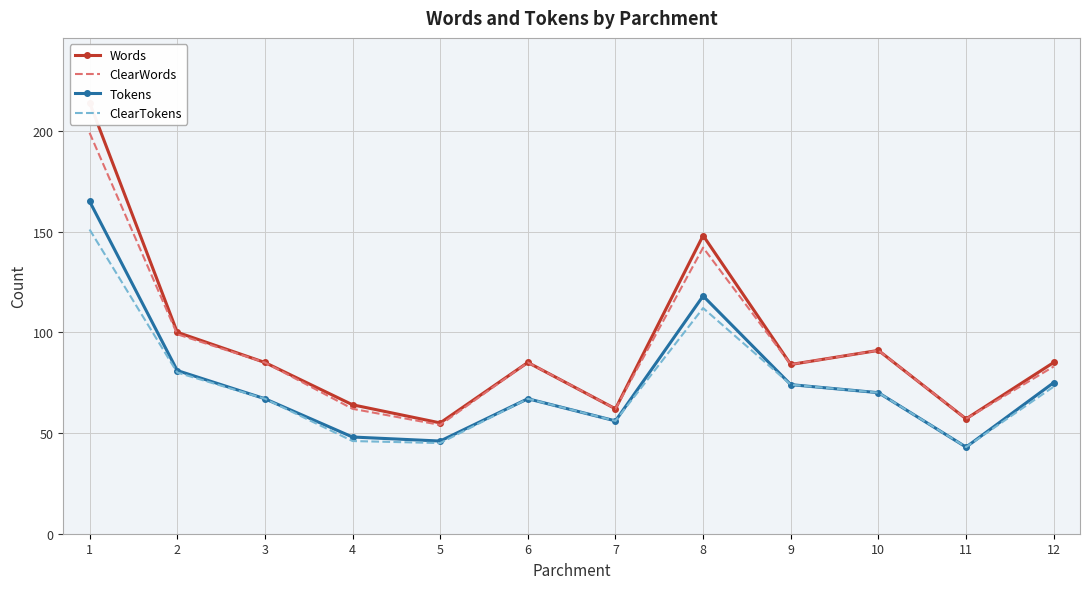

True or false: Words and ClearTokens cross at least once.

False